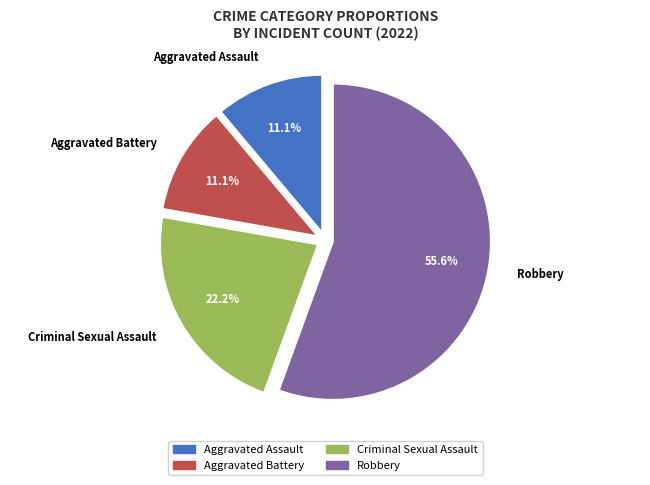

What percentage is the Aggravated Battery slice, to the nearest percent?

11%